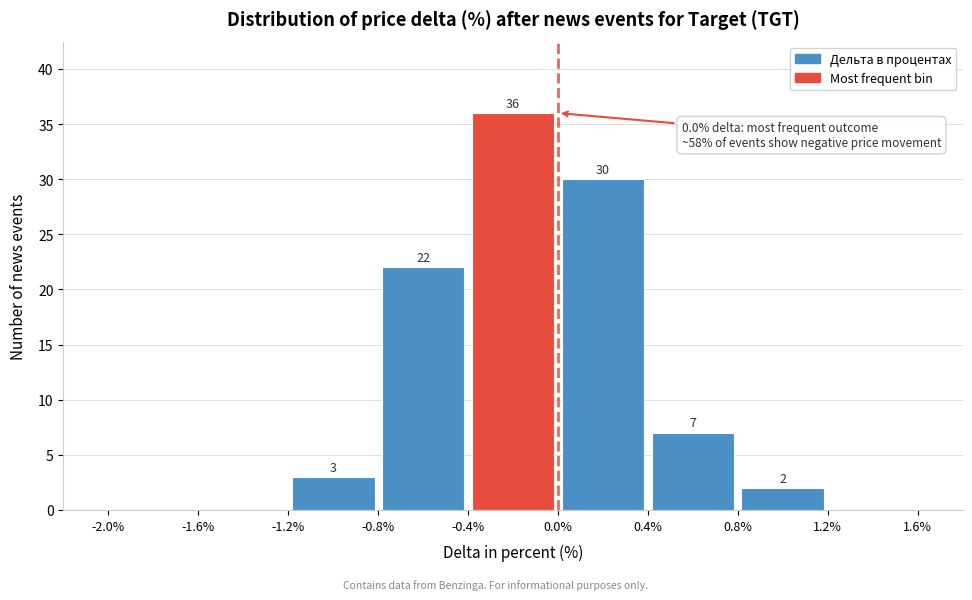

Over which range of the x-axis is the bar tallest?

-0.4% to 0.0%